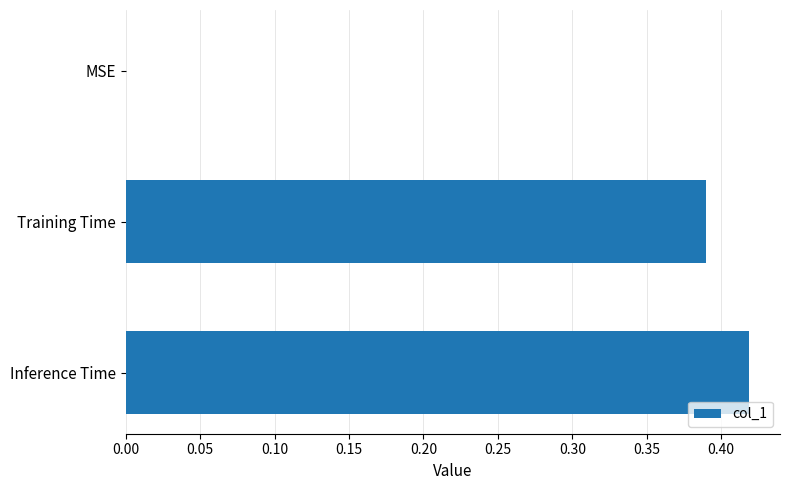

What is the change in value from MSE to Inference Time?

+0.4